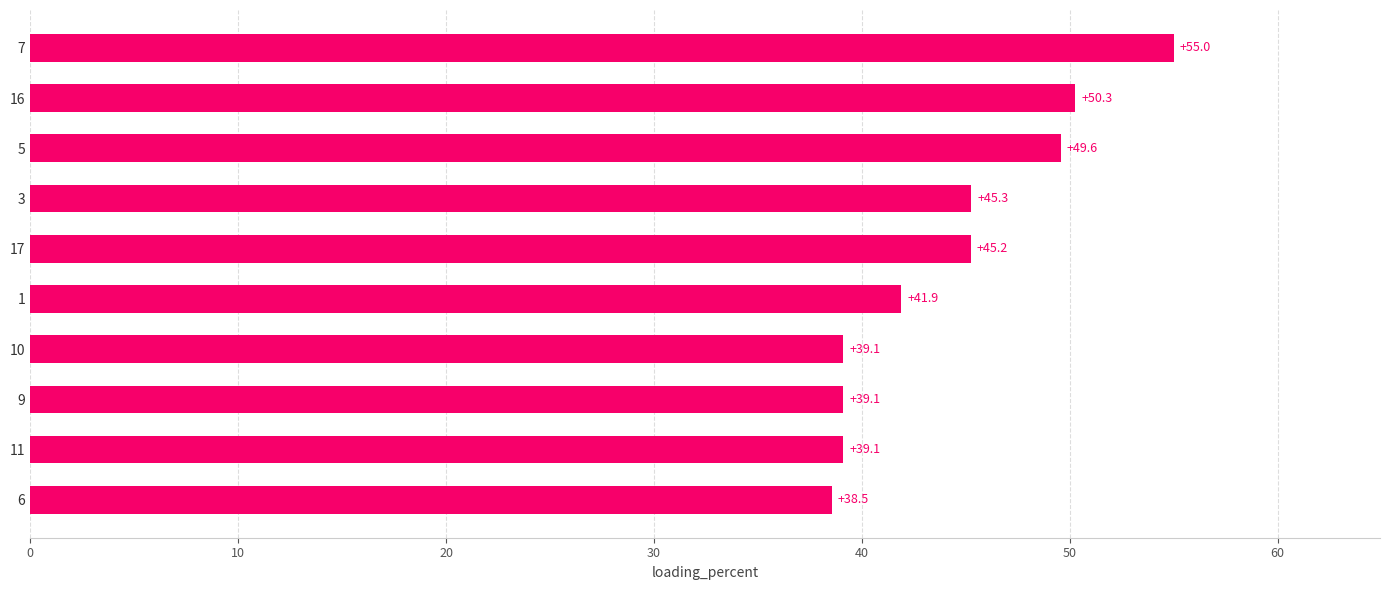

What is the difference between the second highest and second lowest values?

11.2